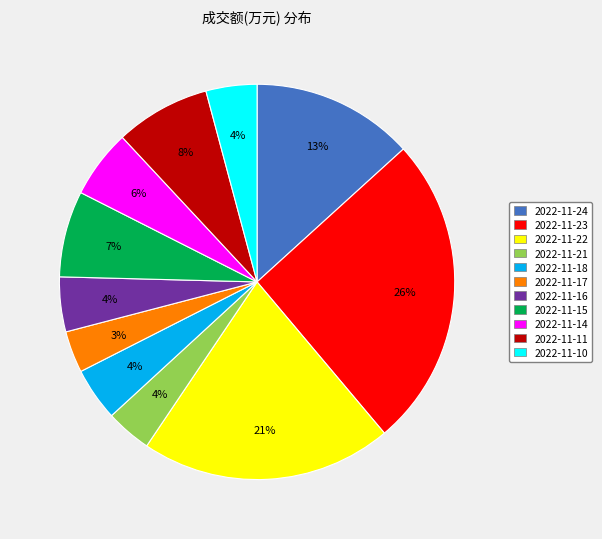

Is 2022-11-23 the majority of the pie?

No